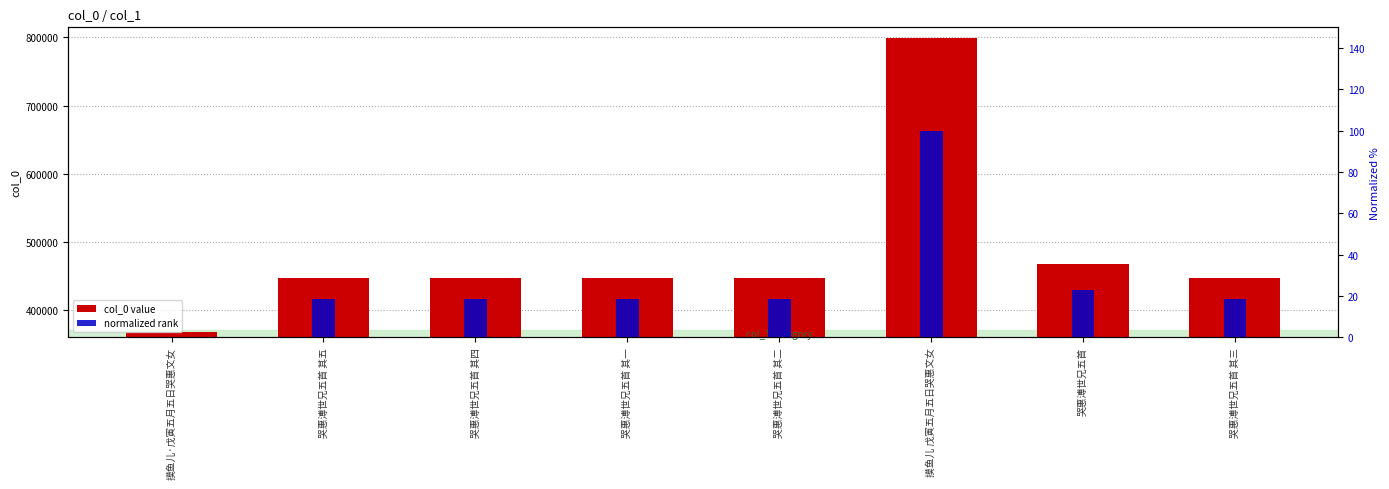

What position from the left is 哭惠溥世兄五首 其五?

2